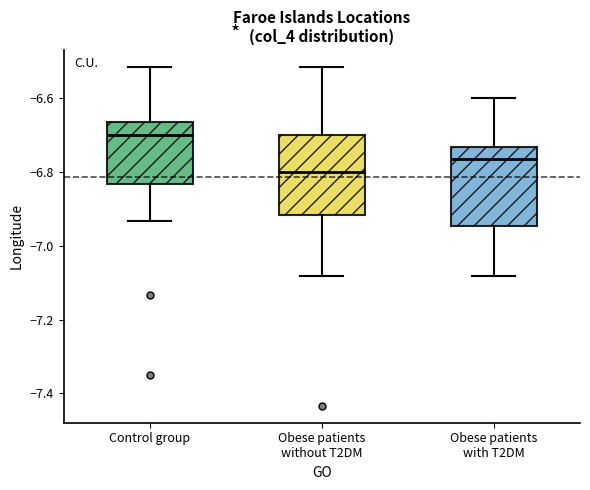

Reading left to right, transcribe this box plot: for each box, give where its median line is, the range the box spans, and where its two whiskers end, as read against the y-axis. The values are not printed on the chart, so give them approximately, as read against the axis.

Control group: median -6.70, box -6.84 to -6.66, whiskers -6.94 to -6.52
Obese patients without T2DM: median -6.80, box -6.92 to -6.70, whiskers -7.08 to -6.52
Obese patients with T2DM: median -6.76, box -6.94 to -6.74, whiskers -7.08 to -6.60